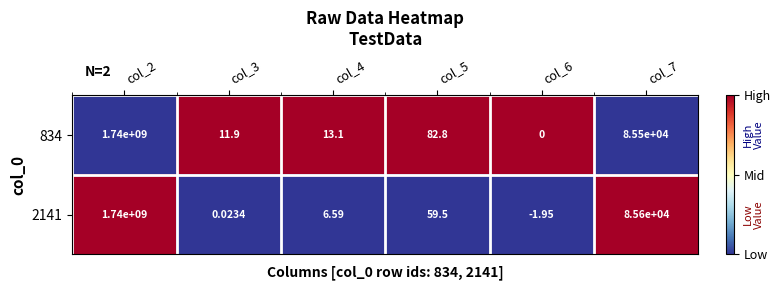

At which category does the chart reach its minimum across all series?

col_6